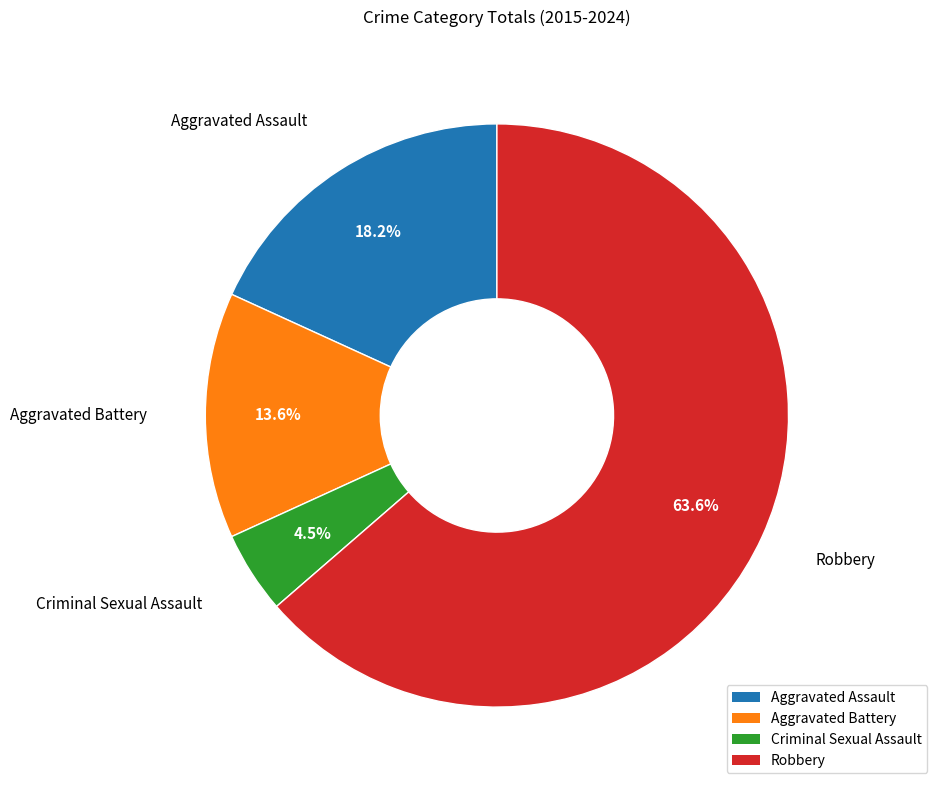

To the nearest percent, what is the combined percentage of Robbery and Aggravated Assault?

82%